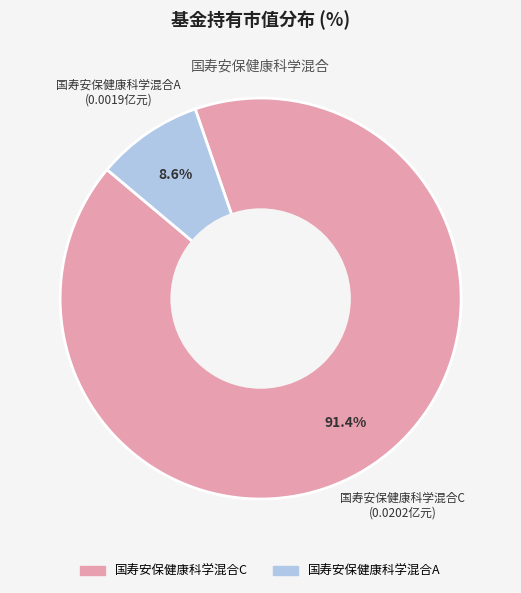

How many slices are in this pie chart?

2